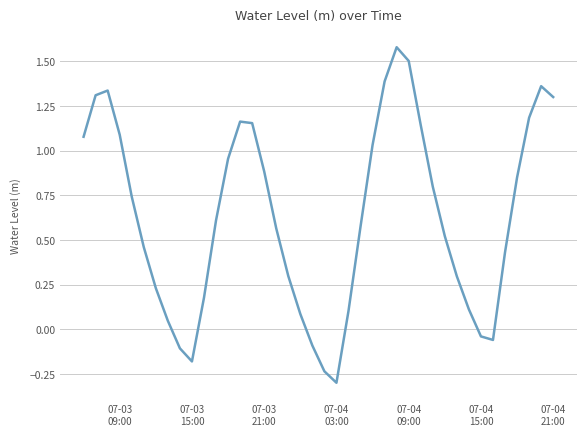

What is the difference between the second highest and second lowest values?

1.7